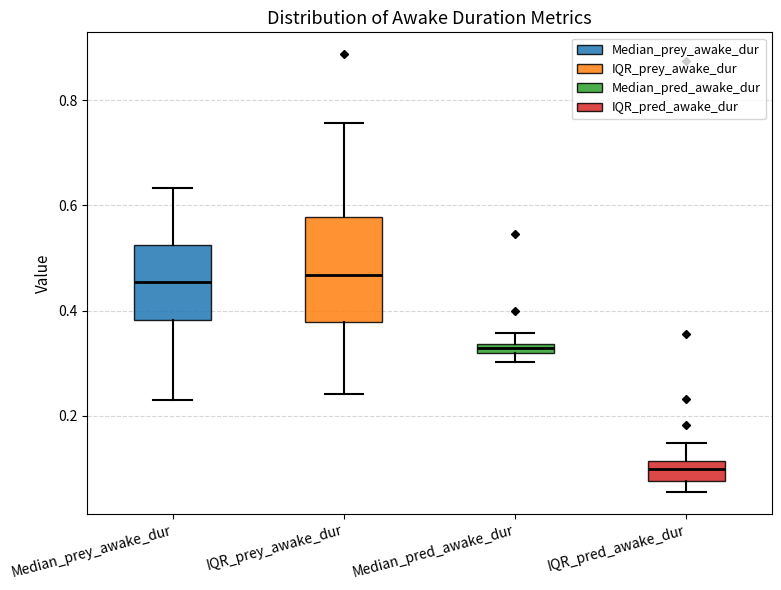

Where does the upper whisker of the box for Median_pred_awake_dur end on the y-axis? The values are not printed on the chart, so give them approximately, as read against the axis.

0.36